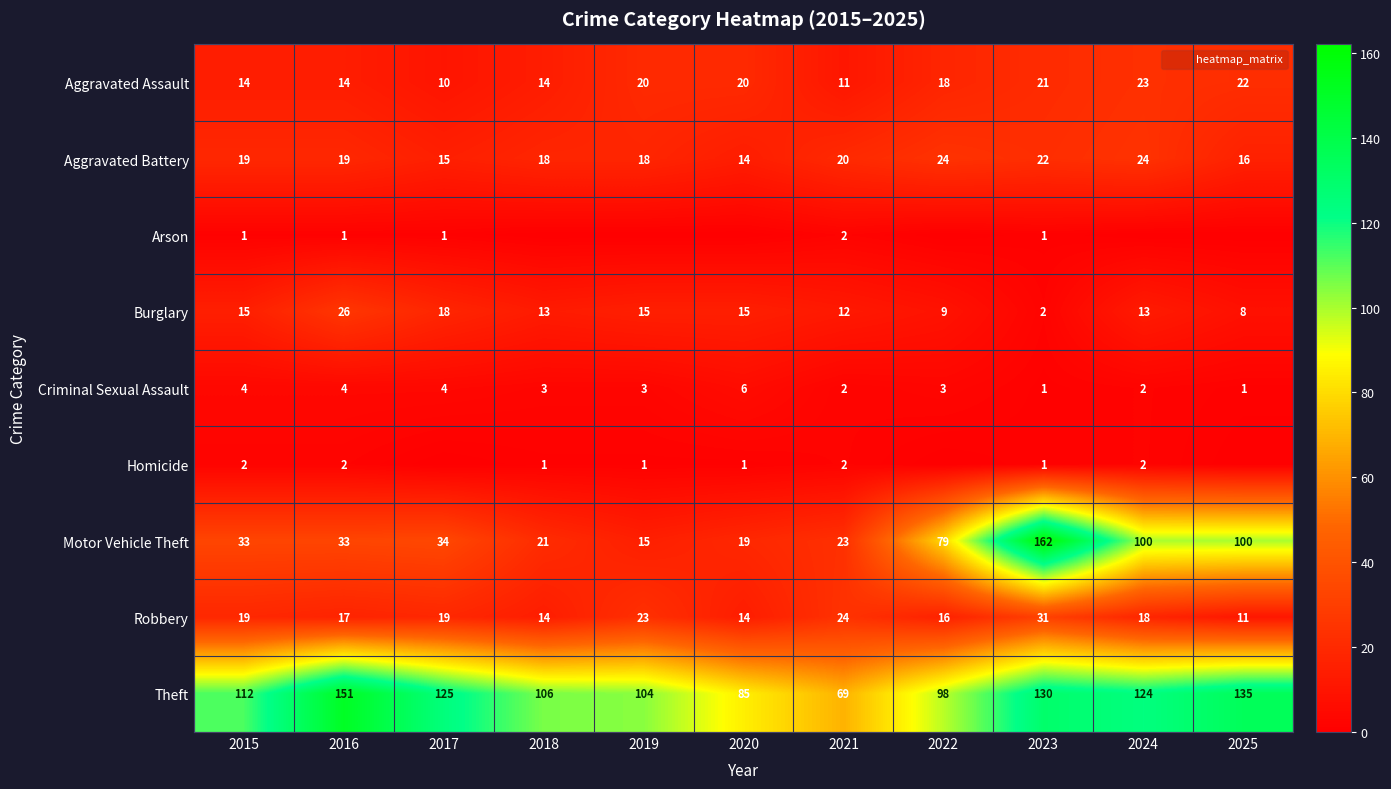

What is the approximate value of Aggravated Battery at 2017, to the nearest 5?

15